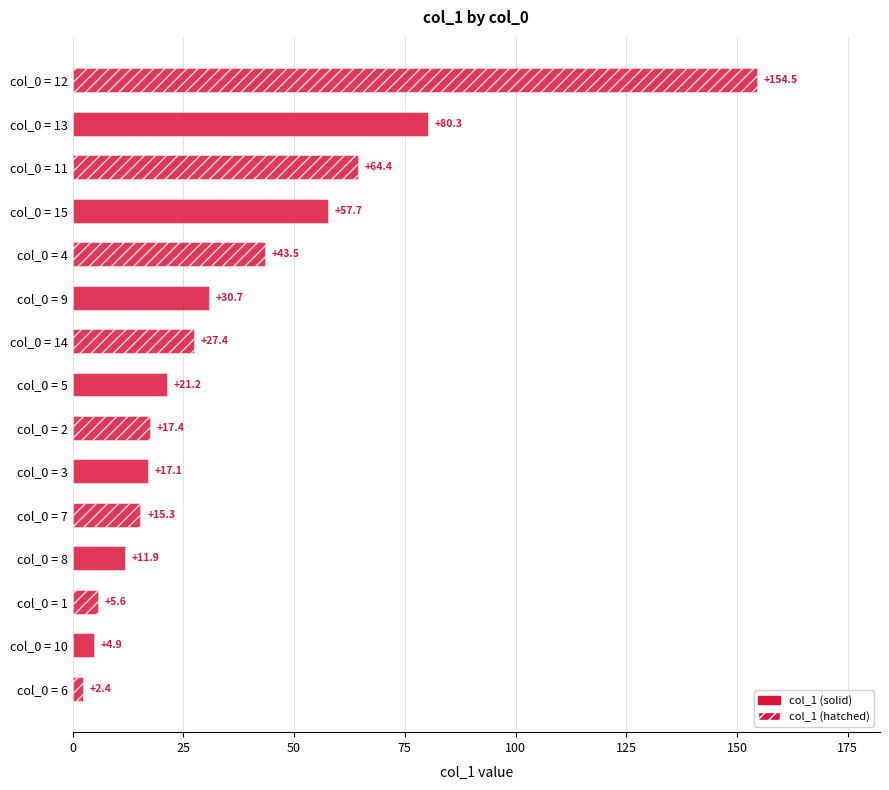

Does the chart contain stacked bars?

No